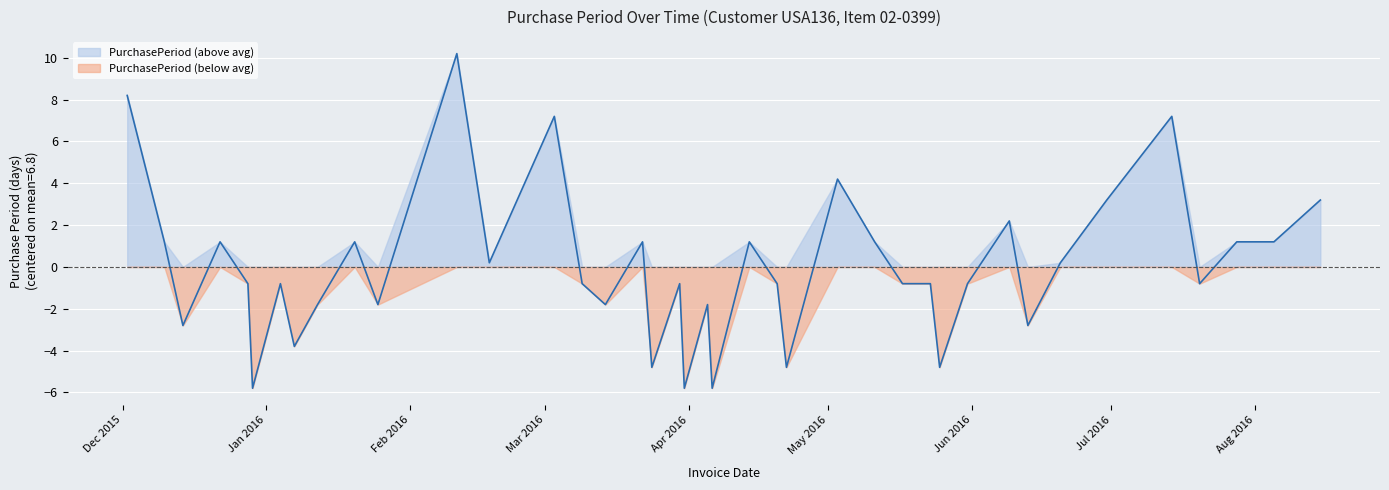

Reading left to right, what are all the values shown in this chart?

2015-12-02=8.2	2015-12-10=1.2	2015-12-14=-2.8	2015-12-22=1.2	2015-12-28=-0.8	2015-12-29=-5.8	2016-01-04=-0.8	2016-01-07=-3.8	2016-01-12=-1.8	2016-01-20=1.2	2016-01-25=-1.8	2016-02-11=10.2	2016-02-18=0.2	2016-03-03=7.2	2016-03-09=-0.8	2016-03-14=-1.8	2016-03-22=1.2	2016-03-24=-4.8	2016-03-30=-0.8	2016-03-31=-5.8	2016-04-05=-1.8	2016-04-06=-5.8	2016-04-14=1.2	2016-04-20=-0.8	2016-04-22=-4.8	2016-05-03=4.2	2016-05-11=1.2	2016-05-17=-0.8	2016-05-23=-0.8	2016-05-25=-4.8	2016-05-31=-0.8	2016-06-09=2.2	2016-06-13=-2.8	2016-06-20=0.2	2016-06-30=3.2	2016-07-14=7.2	2016-07-20=-0.8	2016-07-28=1.2	2016-08-05=1.2	2016-08-15=3.2